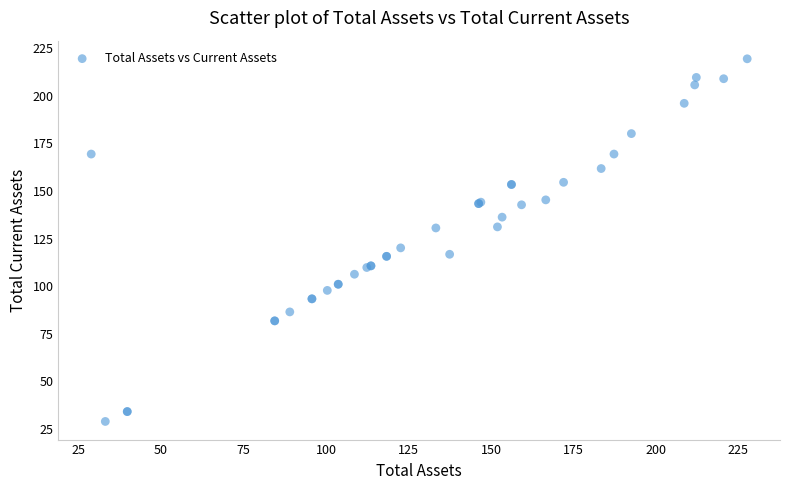

What Y value in the scatter plot is closest to 124?

120.1